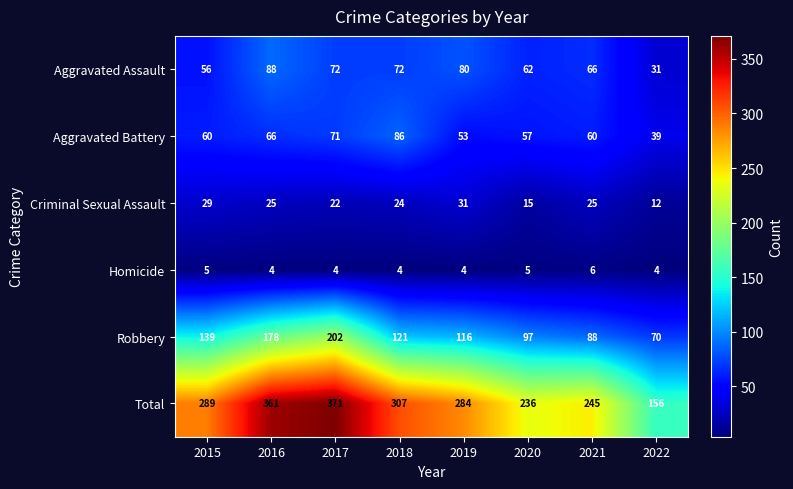

The value of Aggravated Battery at 2022 is 24. True or false?

False